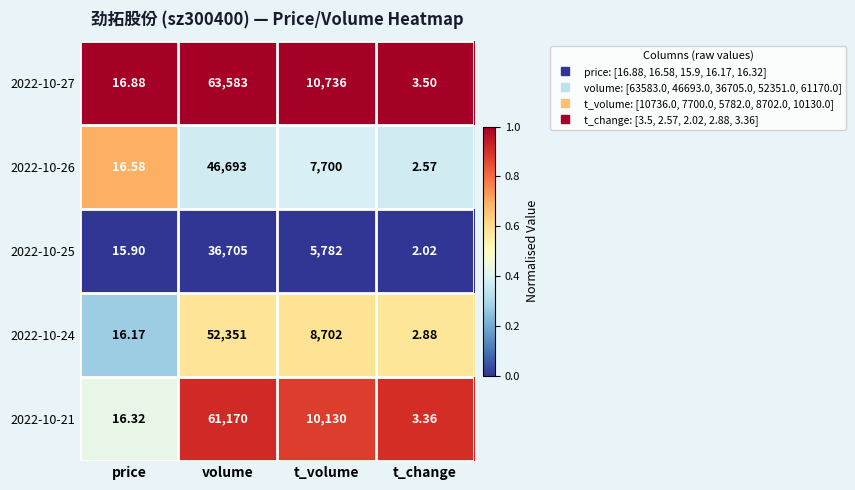

Is the value of 2022-10-27 at t_volume greater than the value of 2022-10-25 at volume?

No